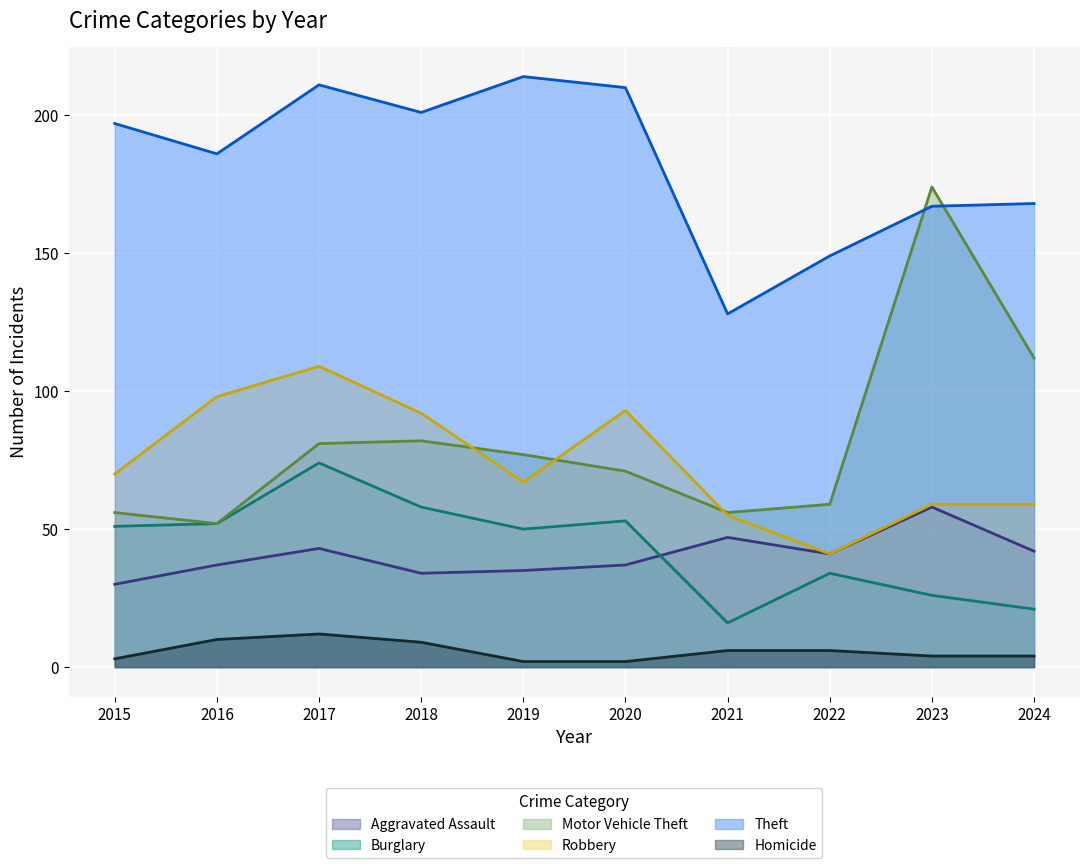

What is the difference between the highest and lowest values at 2017?

199